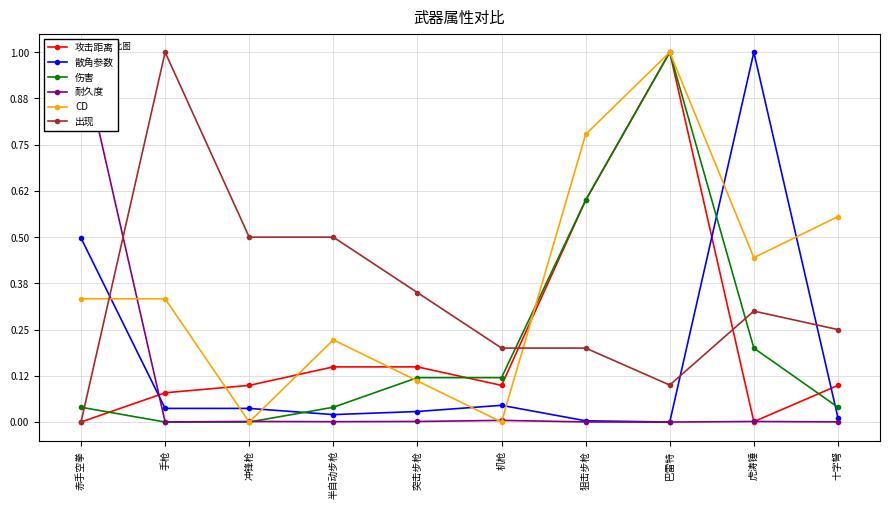

True or false: 出现 has more than 2 interior local peaks.

False